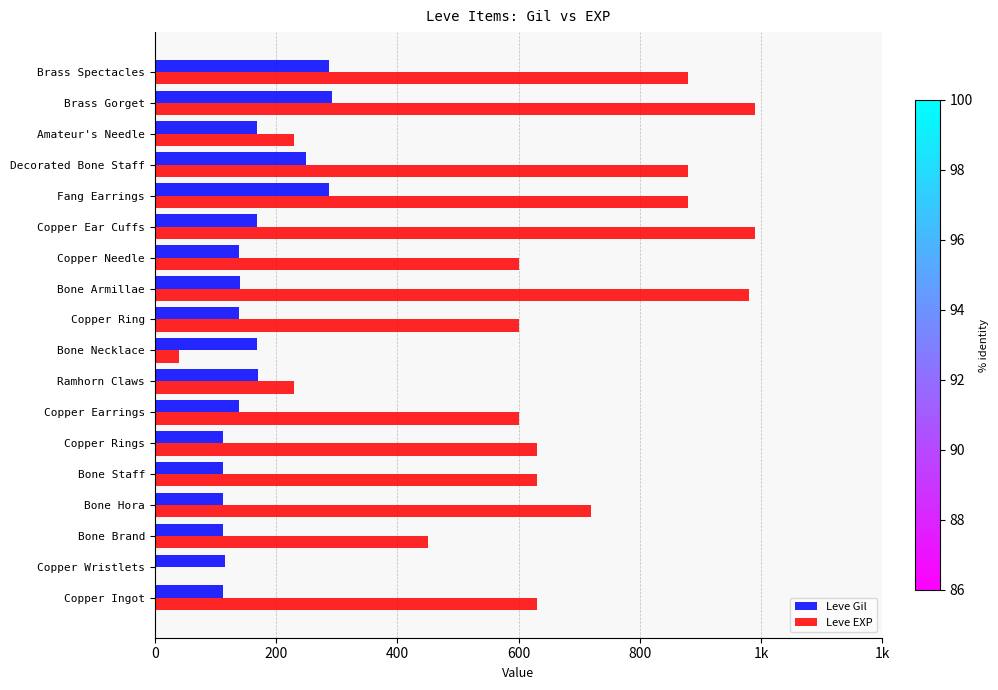

Which series has the largest total across all categories?

Leve EXP